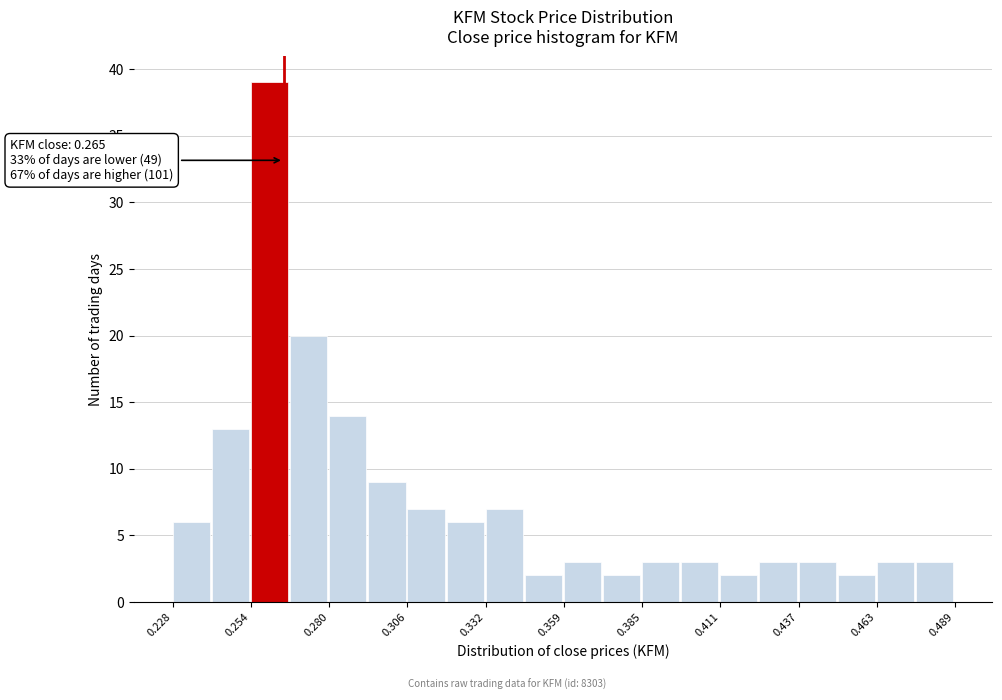

Around what value on the x-axis is the tallest bar? Give the approximate position of its centre, as read against the axis.

0.260